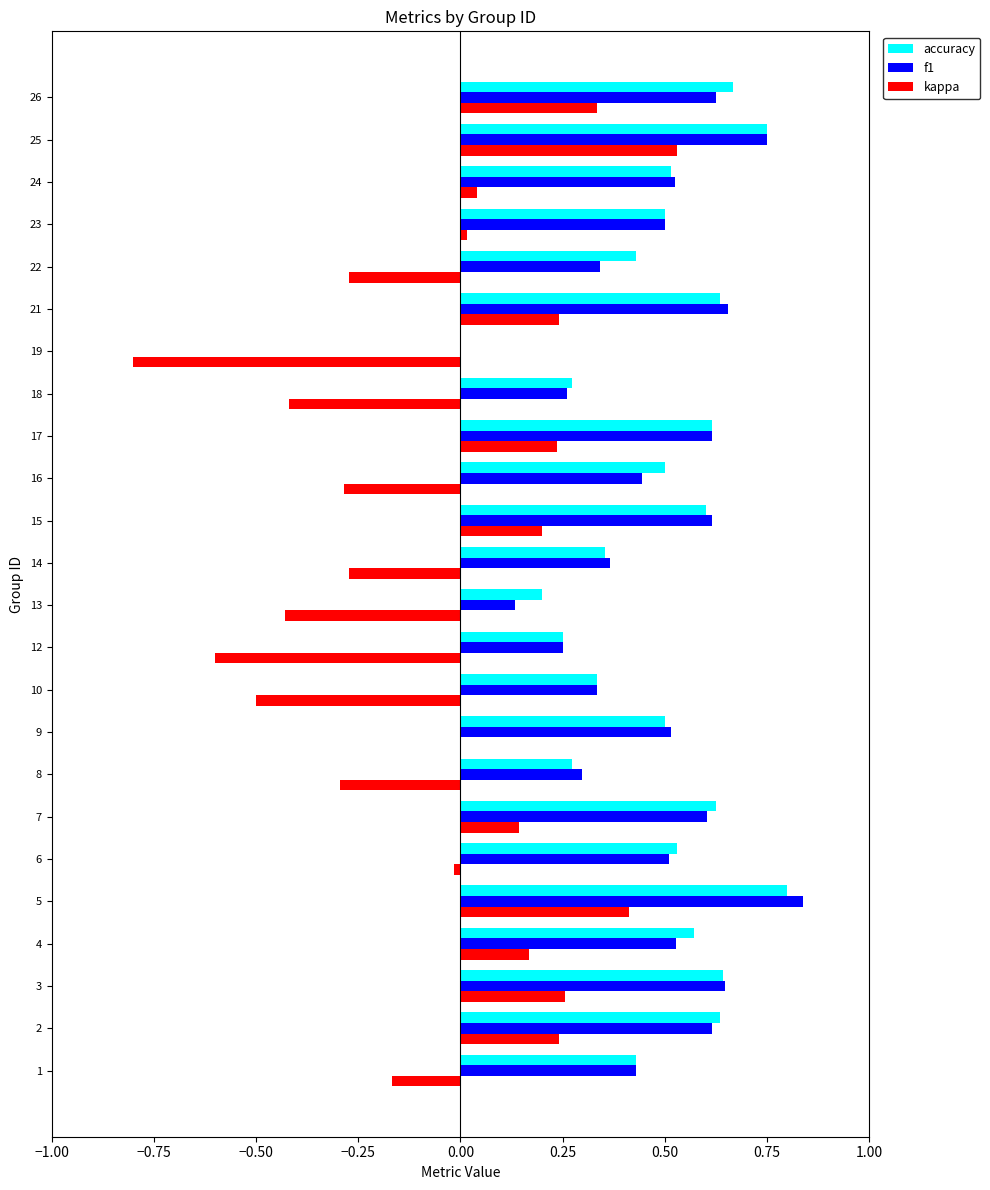

How many series are shown in this chart?

3